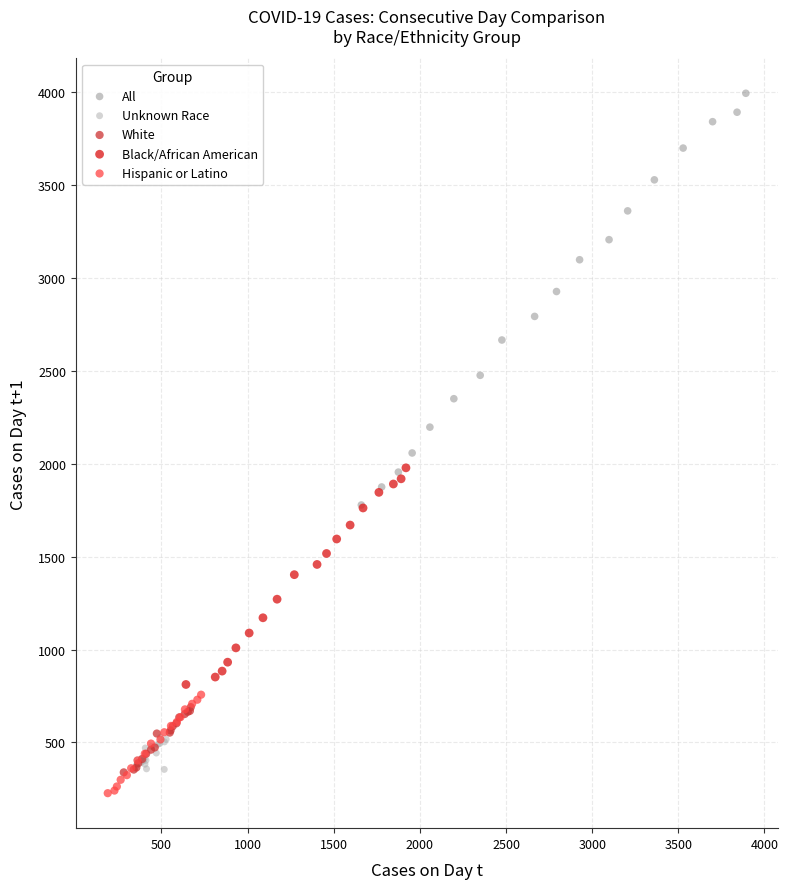

Which series reaches the maximum Y coordinate?

All